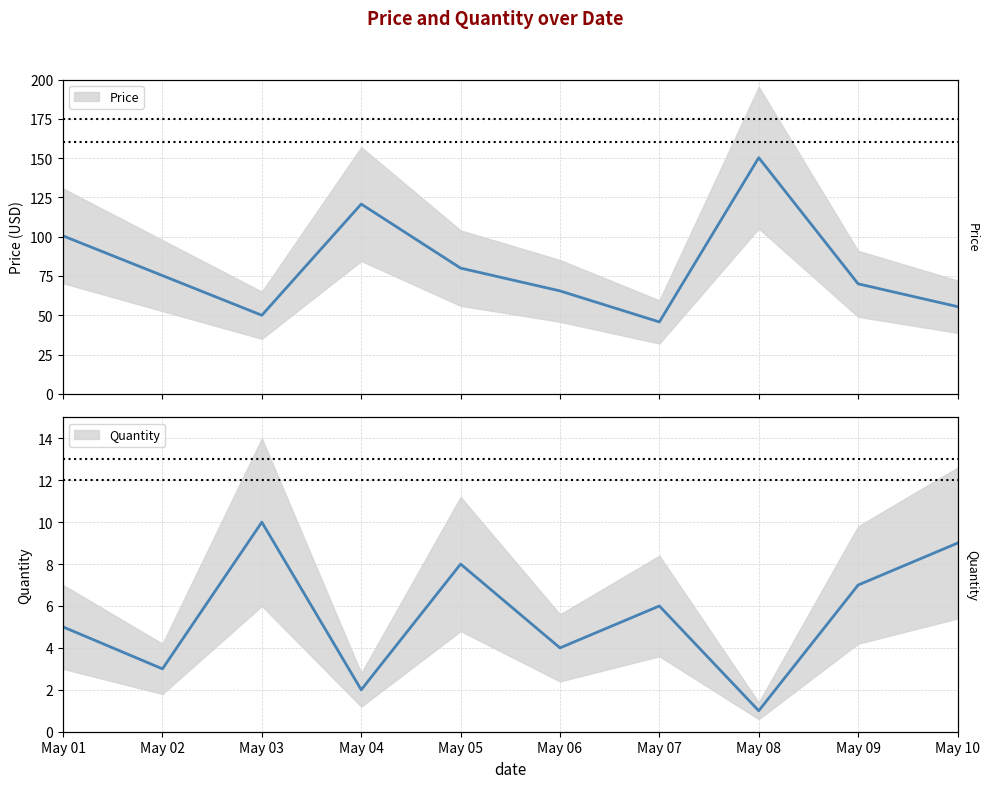

Read the Price value at May 07.

45.8